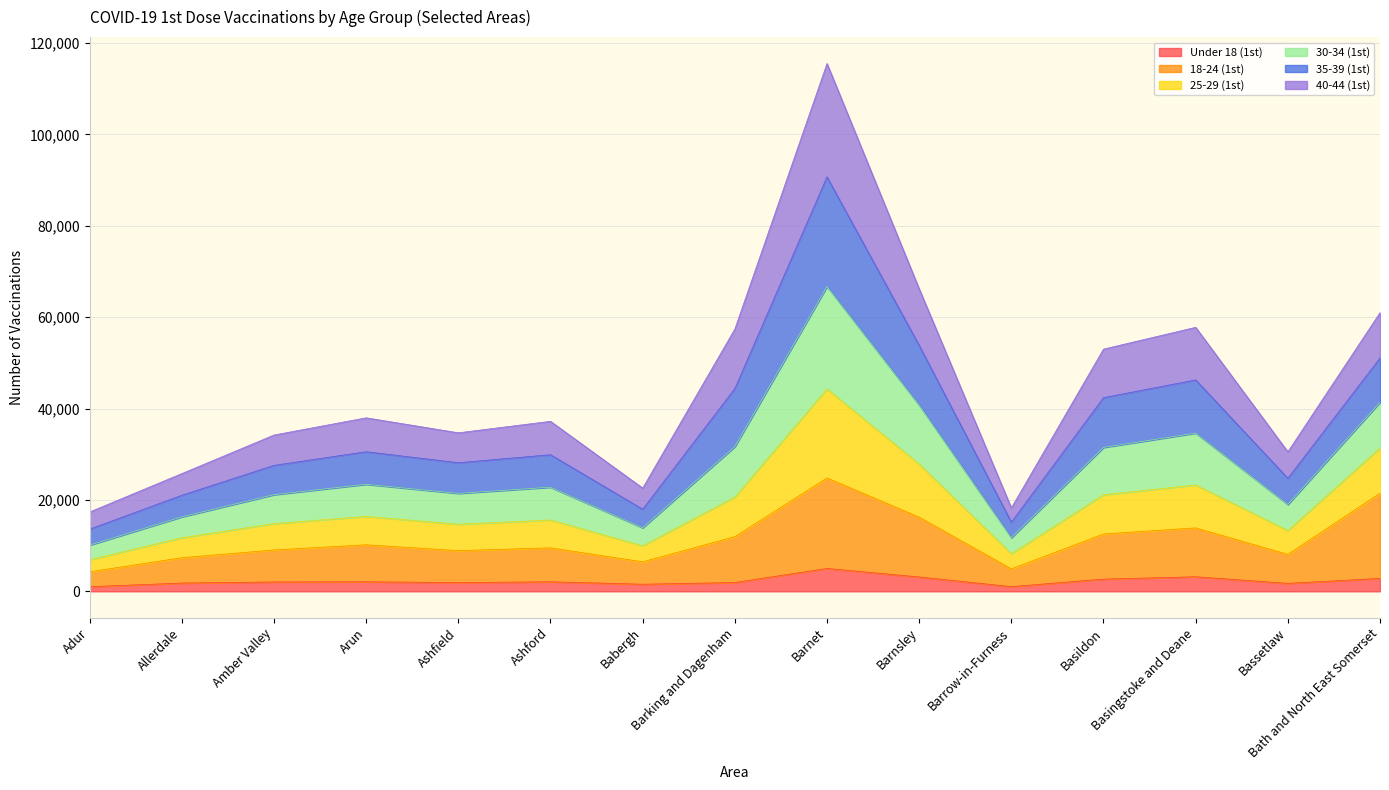

The Under 18 (1st) series shows 1894 at Barnet. True or false?

False